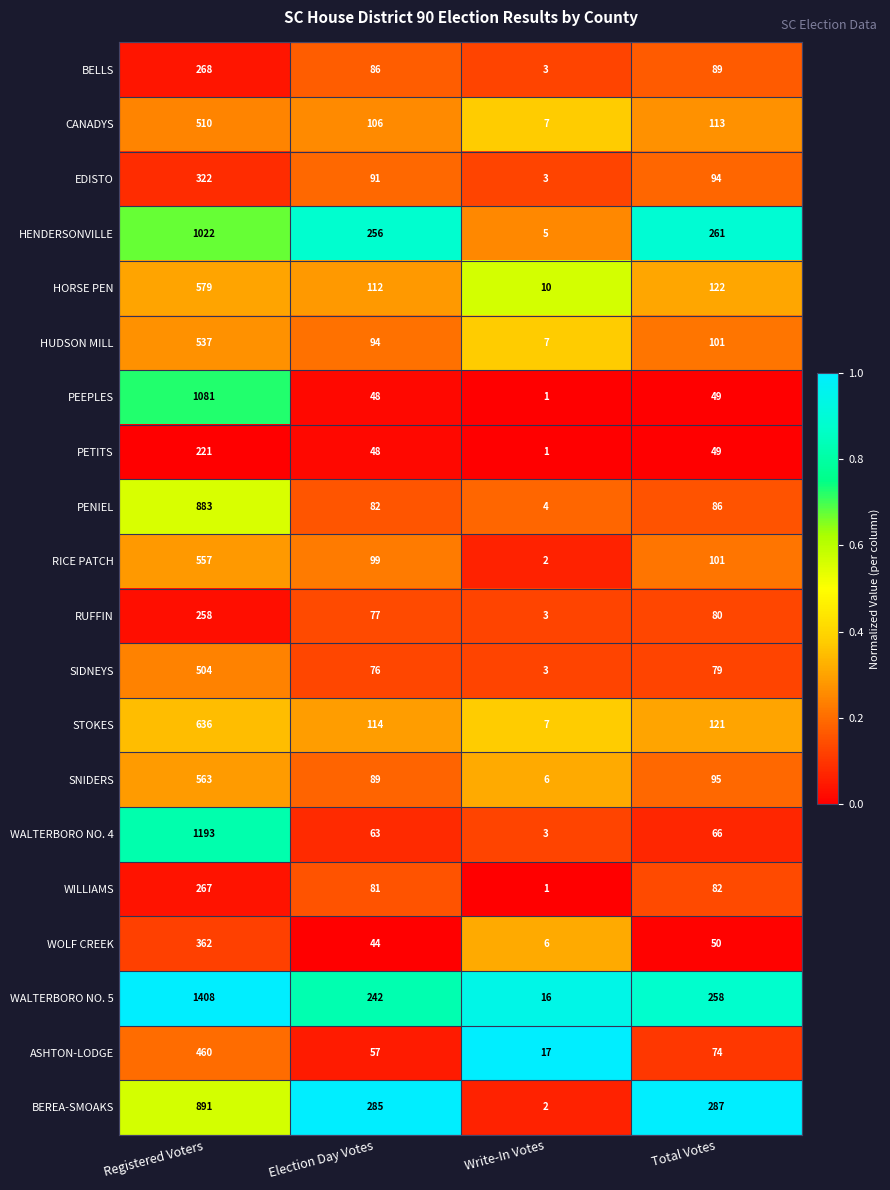

Rank the categories by HUDSON MILL value from highest to lowest.

Registered Voters, Total Votes, Election Day Votes, Write-In Votes